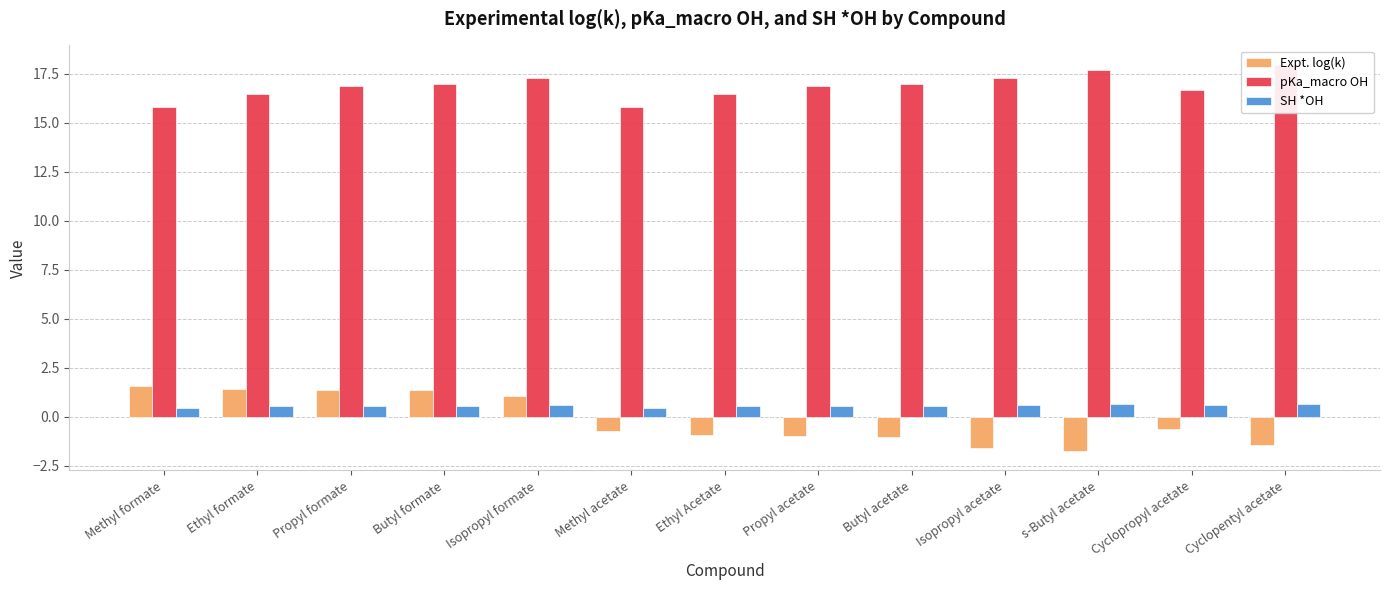

What is the sum of the Expt. log(k) values at s-Butyl acetate and Methyl formate?

-0.2